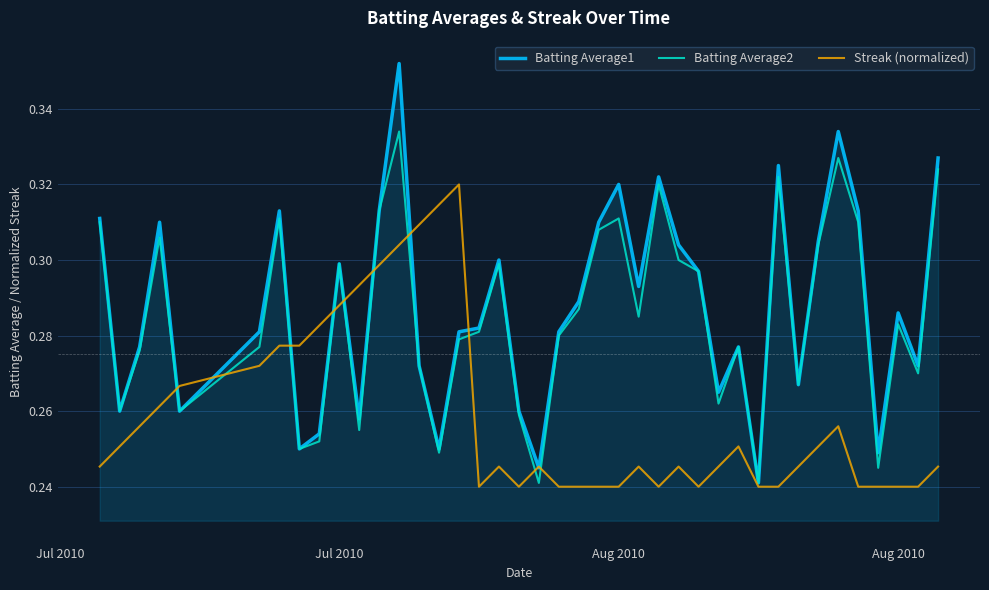

Rank the series by their maximum value, from highest to lowest.

Batting Average1, Batting Average2, Streak (normalized)